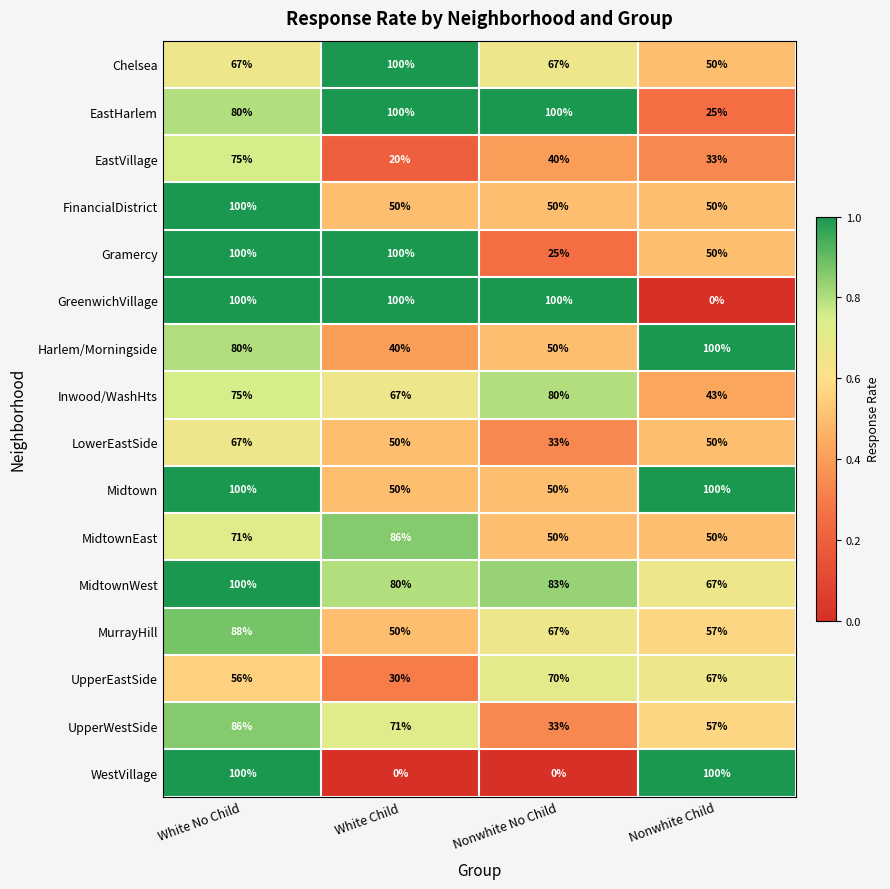

What is the difference between the highest and lowest values at Nonwhite Child?

100